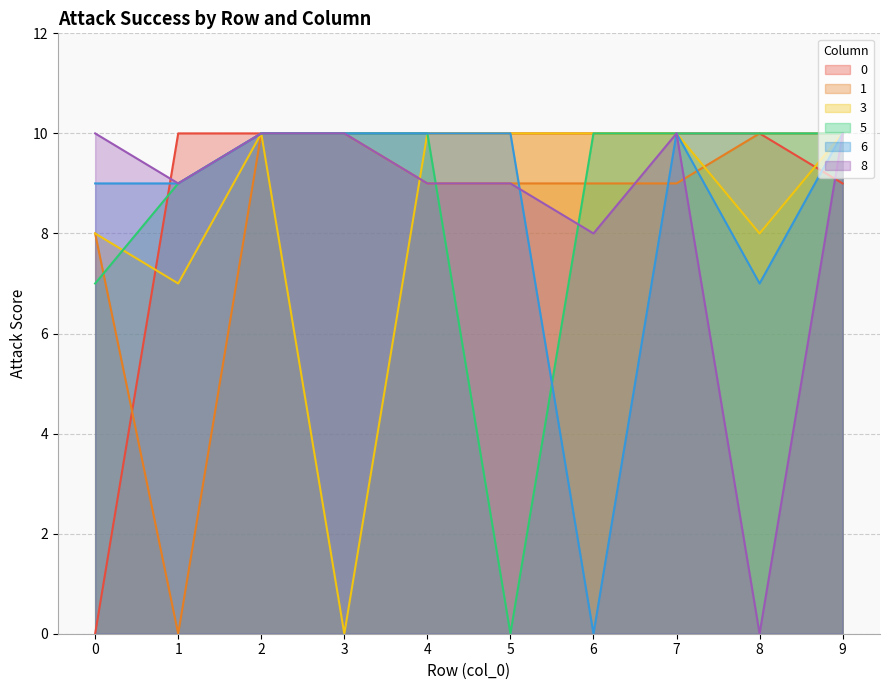

How many series are shown in this chart?

6